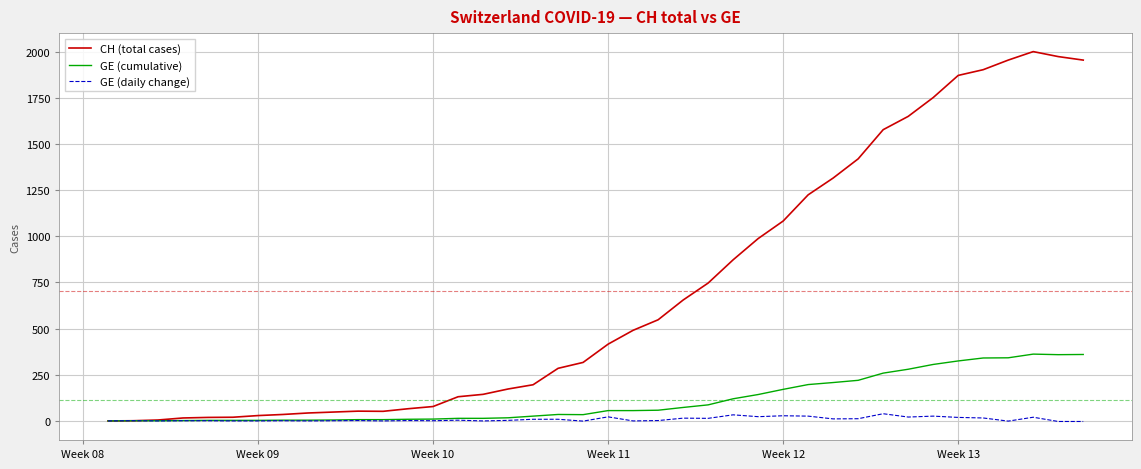

Rank the series by their maximum value, from lowest to highest.

GE (daily change), GE (cumulative), CH (total cases)